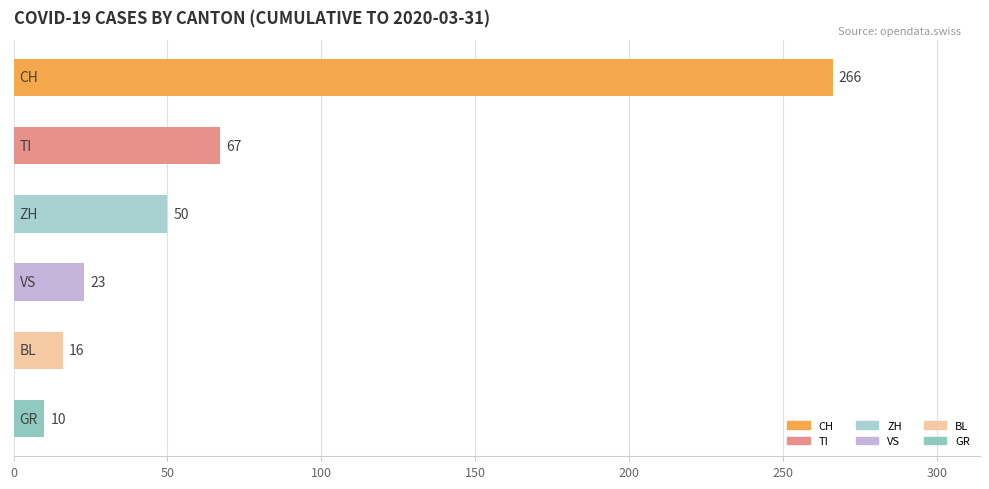

What is the average value?

72